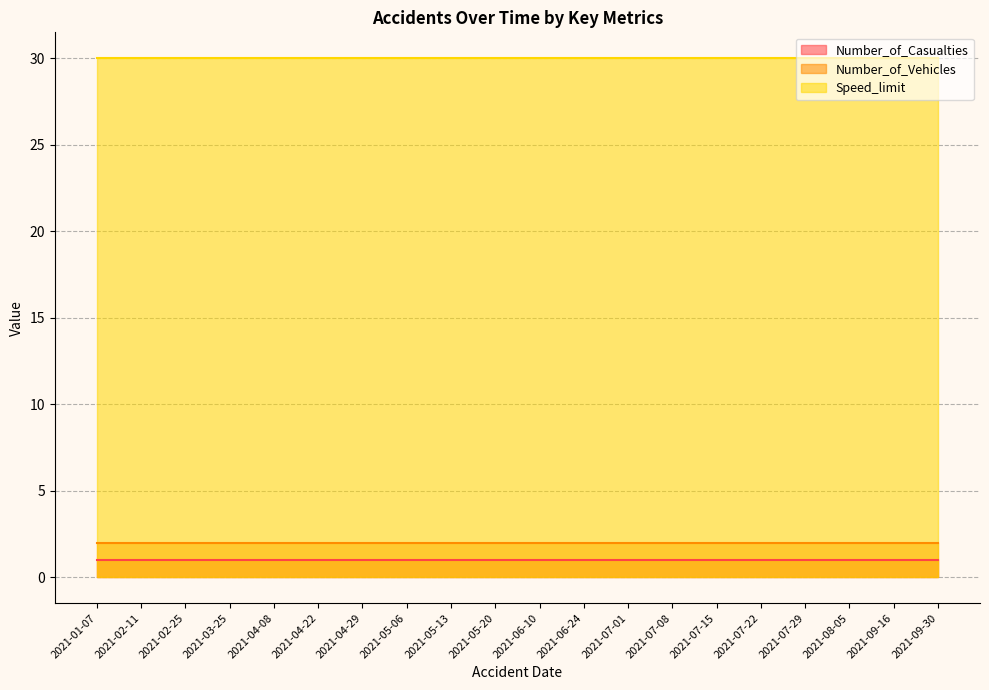

What is the value of the Number_of_Casualties point at the 10th from the left?

1